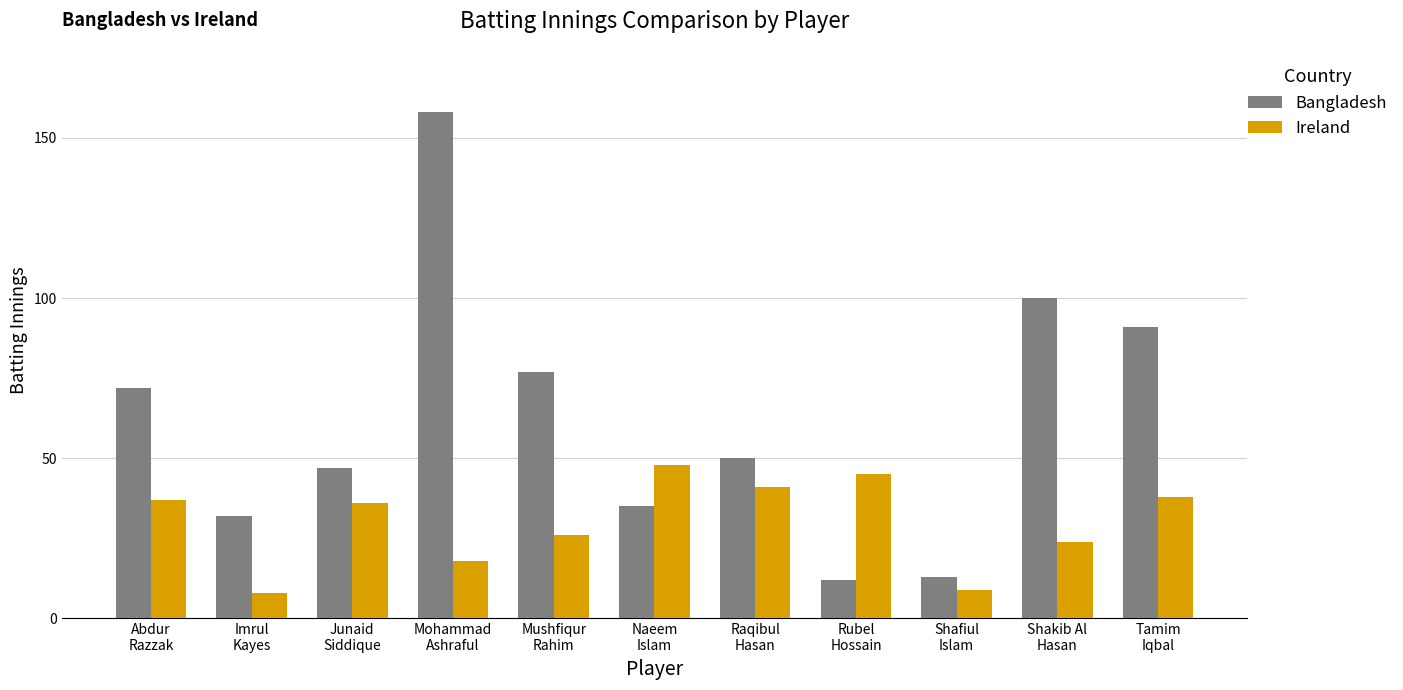

Is the value of Bangladesh at Abdur
Razzak greater than the value of Ireland at Naeem
Islam?

Yes